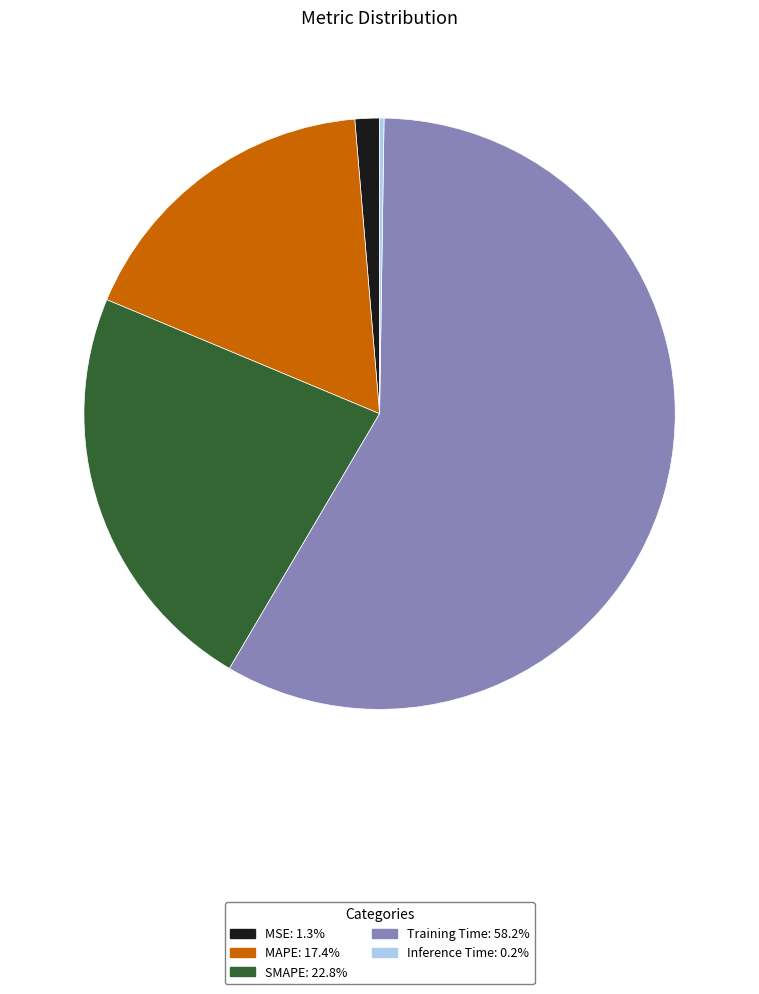

Which category has the biggest portion of the pie?

Training Time